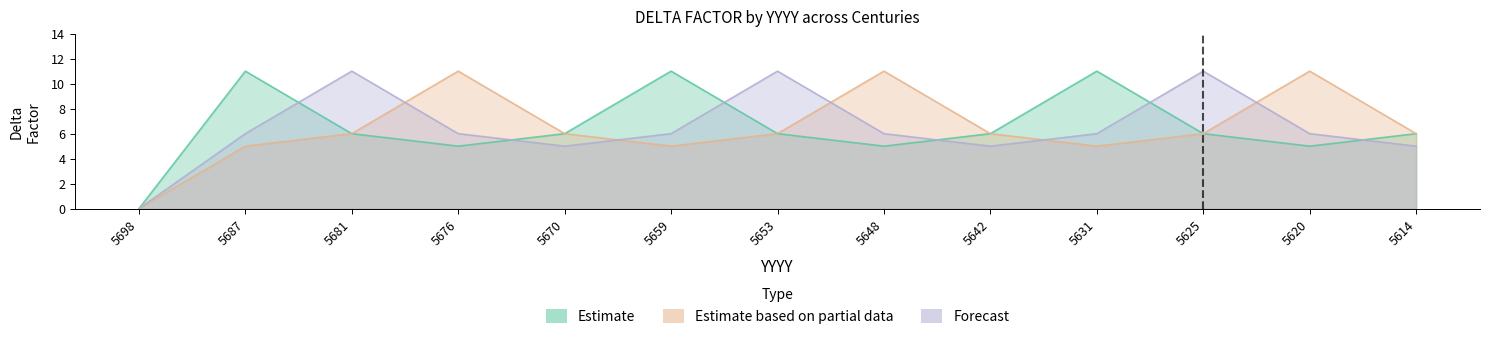

What is the difference between the second highest and minimum values in the Estimate series?

11